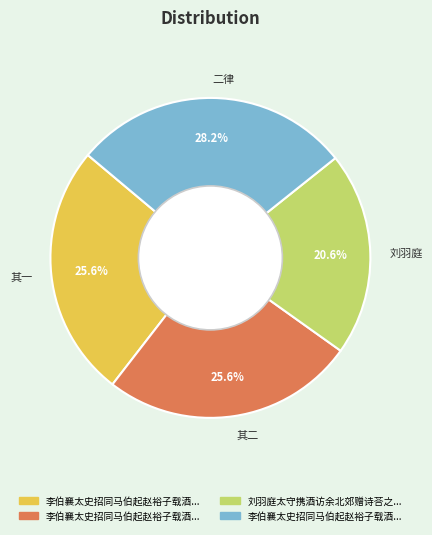

What percentage is NOT represented by 二律?

71.8%